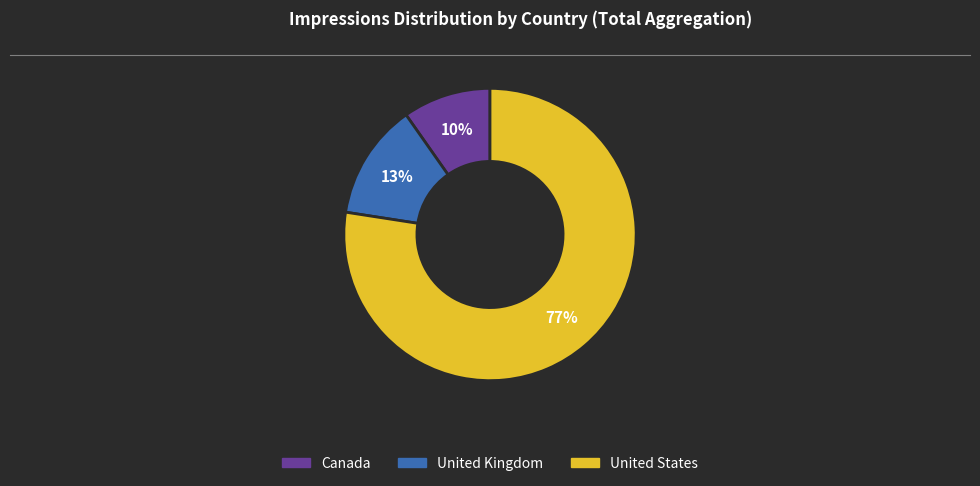

How many segments does this pie chart have?

3